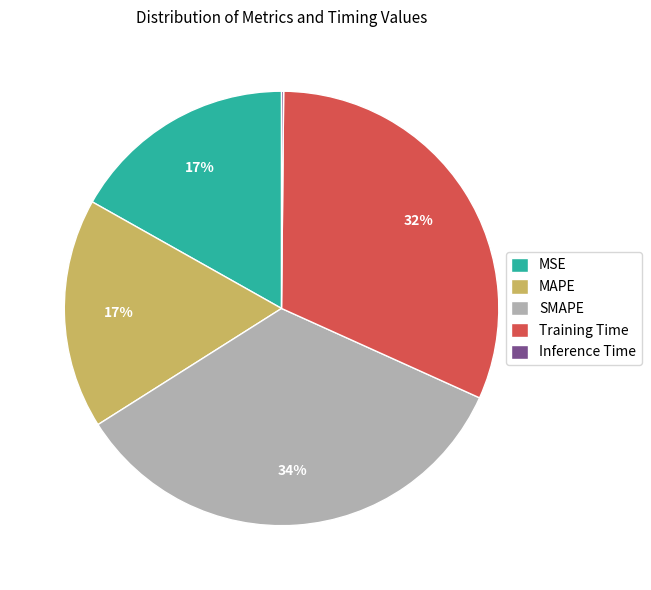

What is the largest slice in the pie chart?

SMAPE